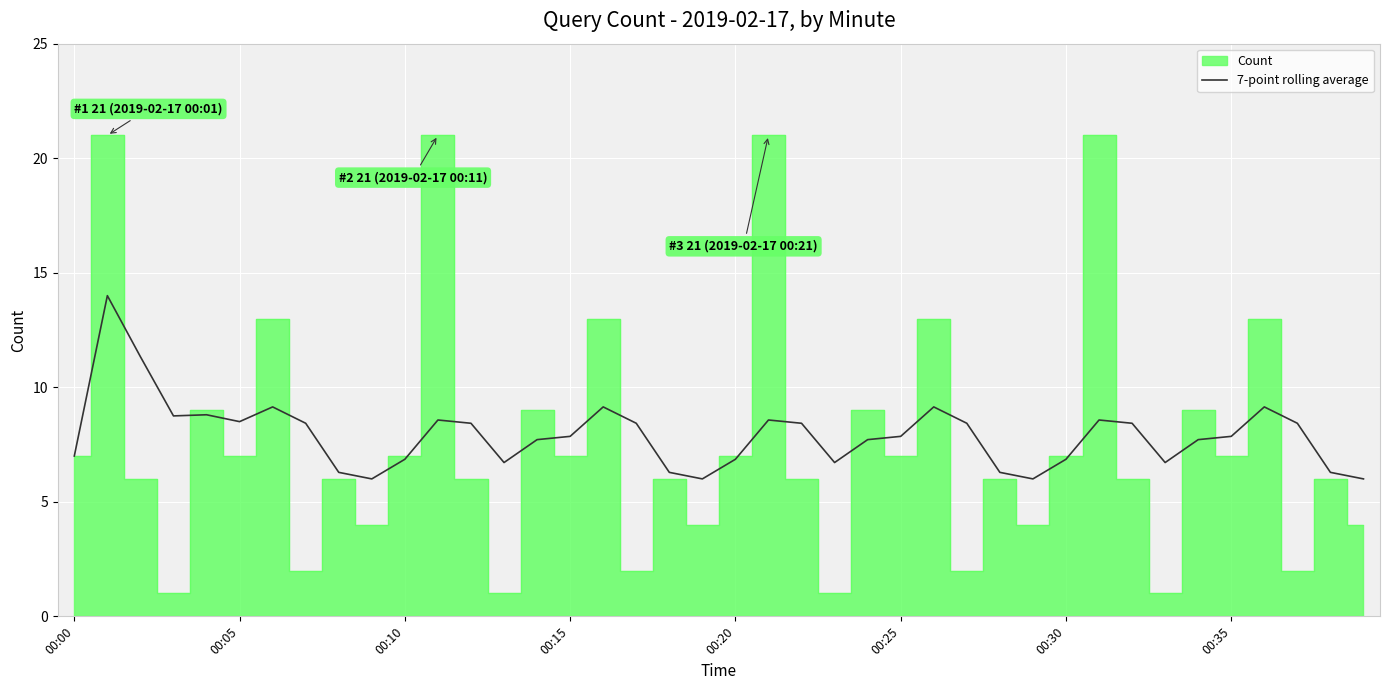

What is the minimum value for 7-point rolling average?

6.0